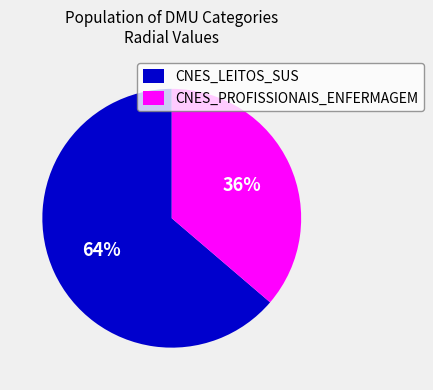

What percentage is the CNES_PROFISSIONAIS_ENFERMAGEM slice, to the nearest percent?

36%